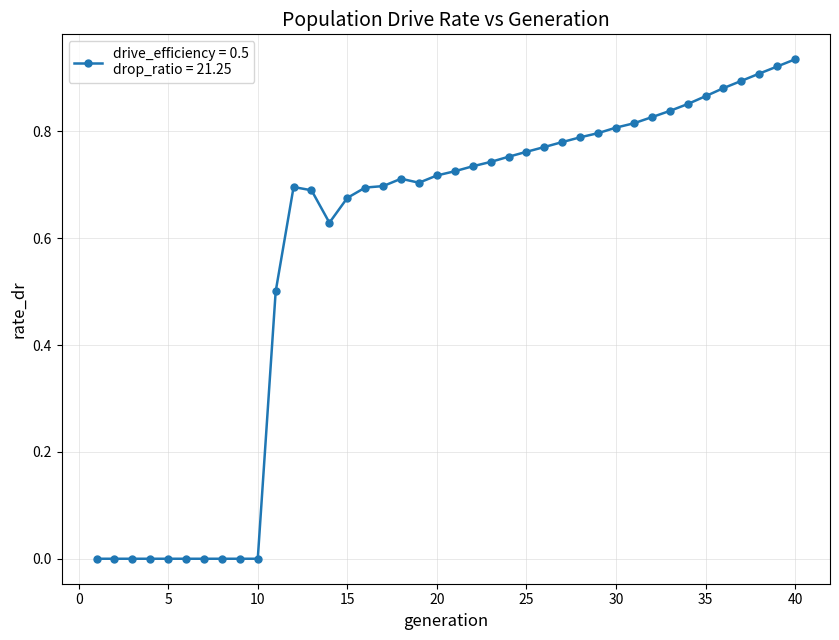

What is the sum of all values?

23.1